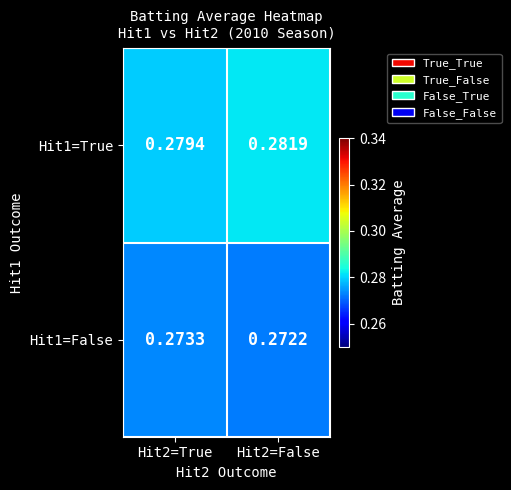

Is the value of Hit1=True at Hit2=True greater than the value of Hit1=False at Hit2=True?

Yes